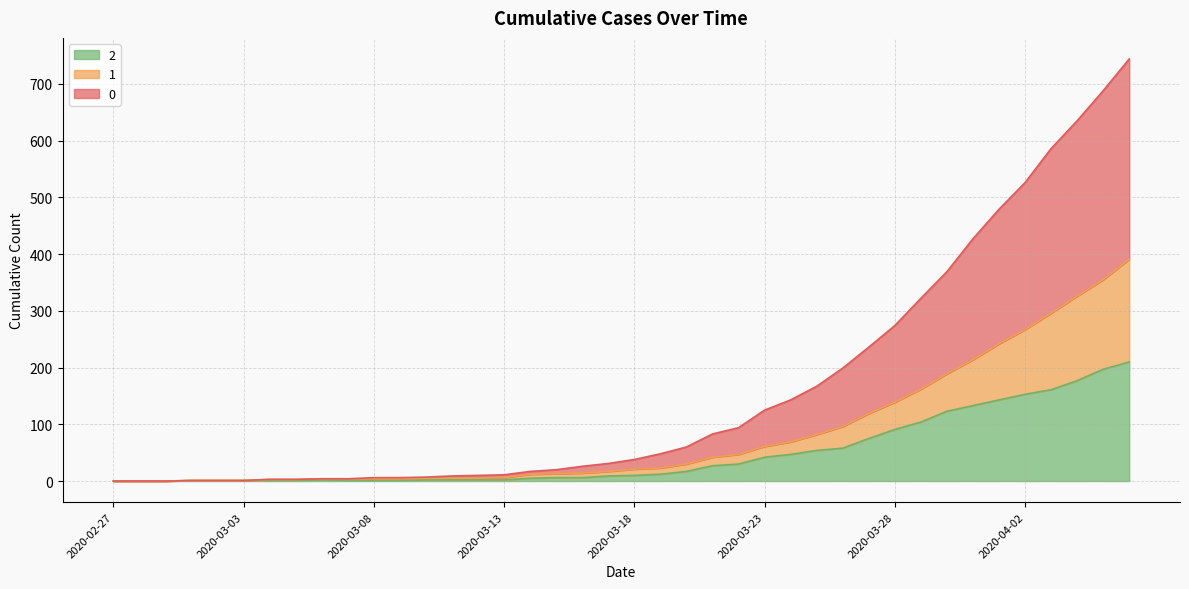

Between 2020-04-06 and 2020-03-12, which is larger?

2020-04-06